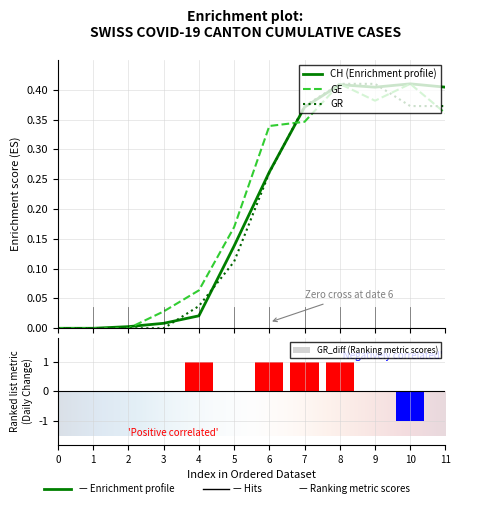

Between 5 and 9, which series saw the biggest shift?

GR